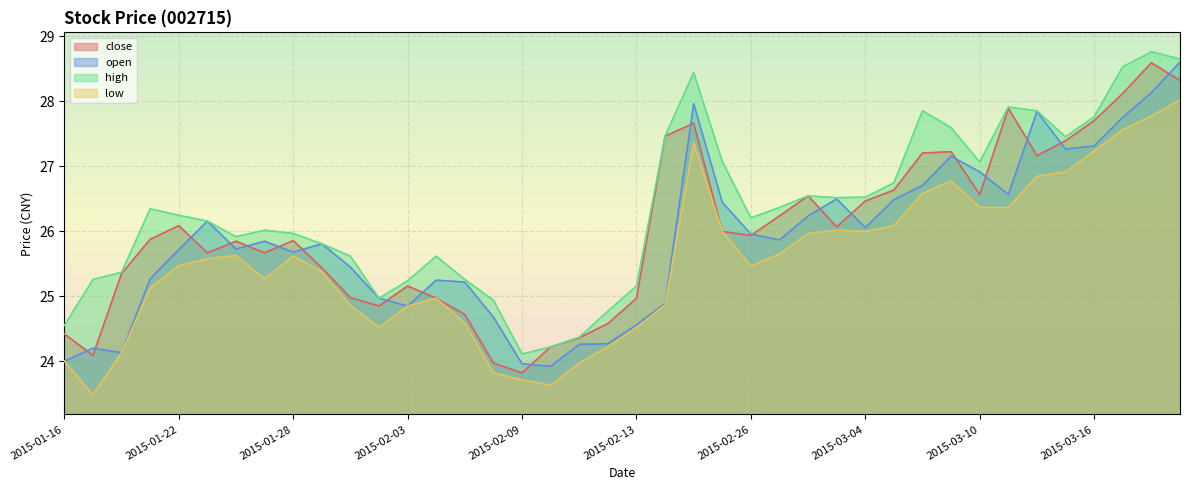

What is the value of the low point at the 21st from the left?

24.5